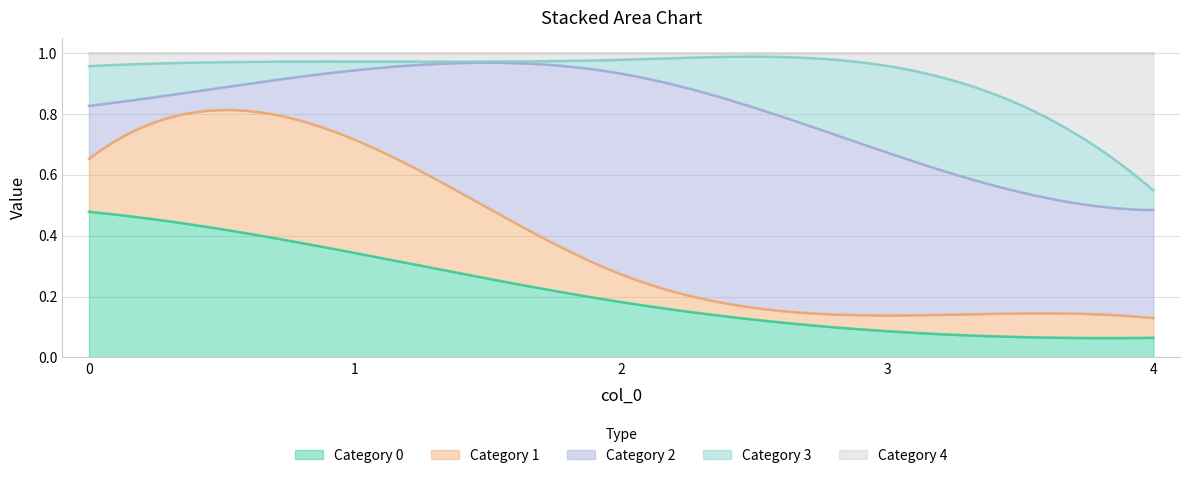

The 0 series shows 0.1 at 3. True or false?

True